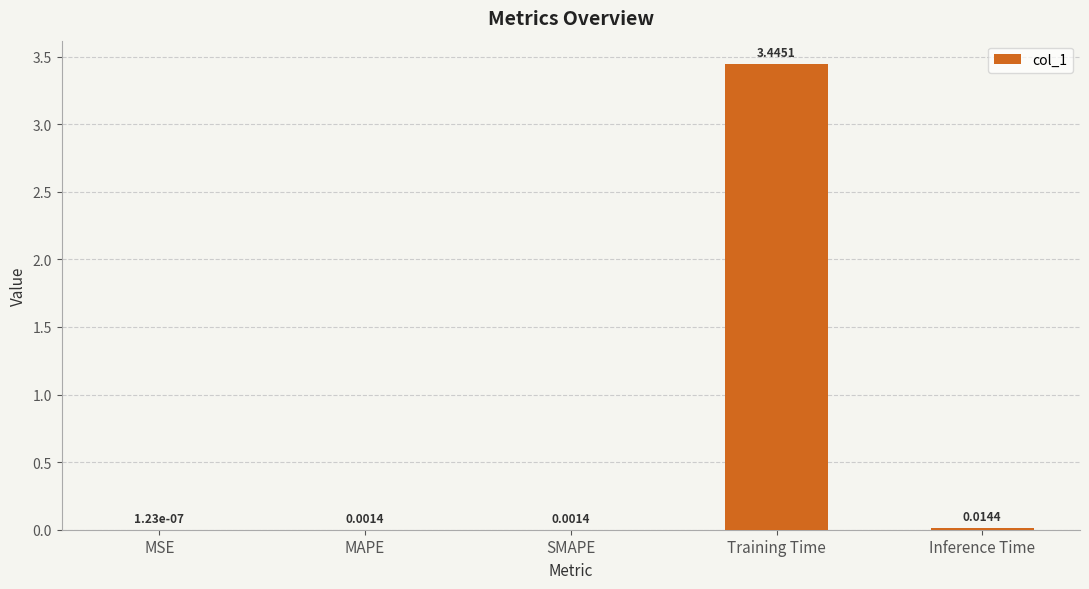

At which category does the chart reach its peak across all series?

Training Time